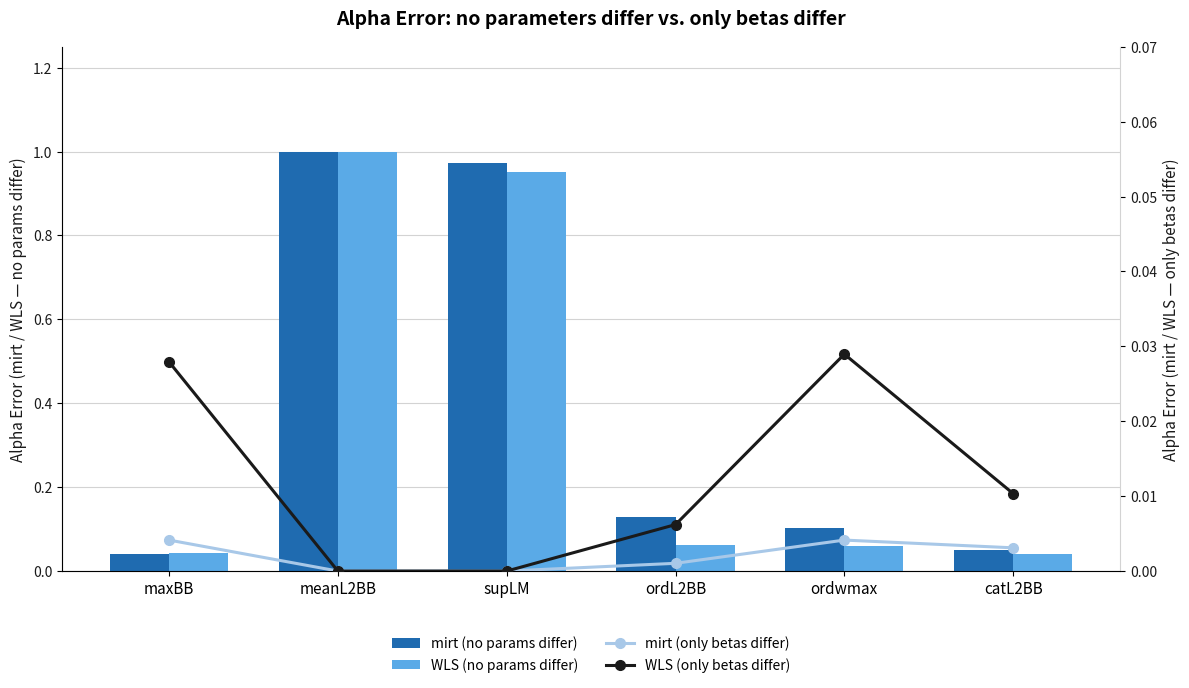

Which category has the highest value in the WLS (only betas differ) series?

ordwmax